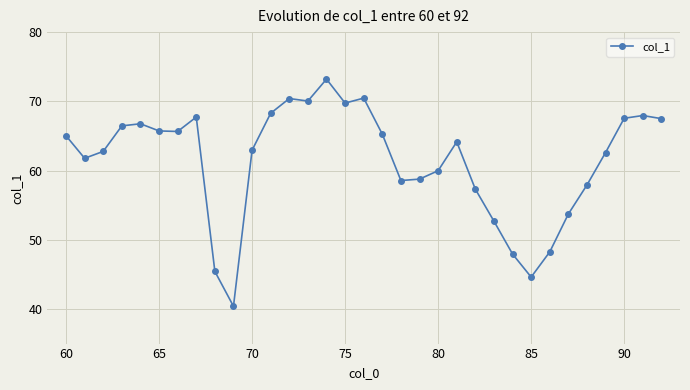

How many interior local valleys (lower than both neighbors) does the data have?

7